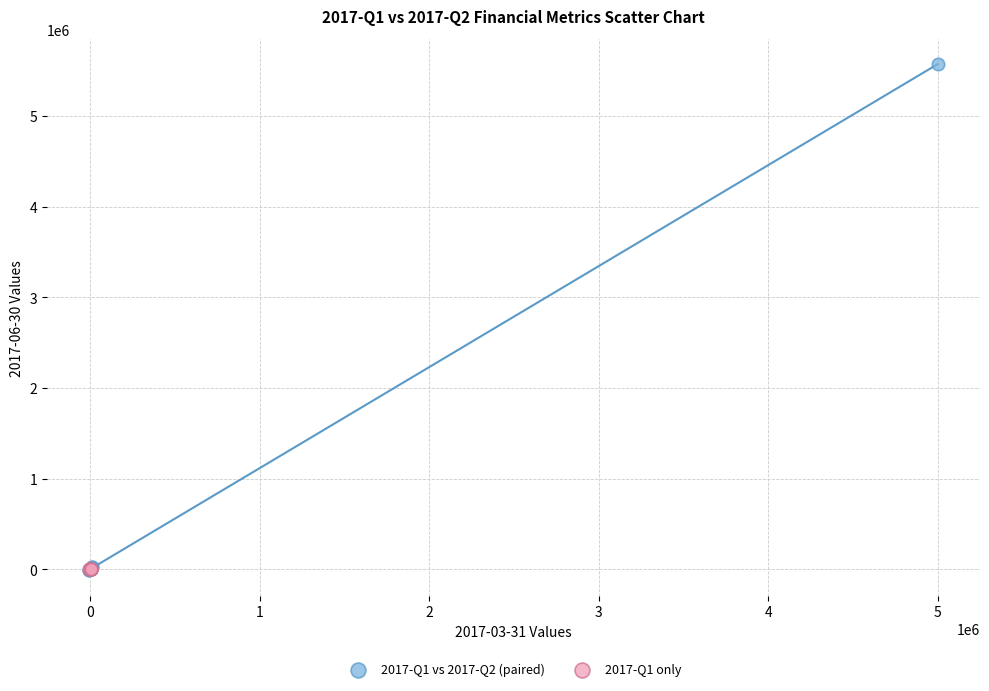

Which series contains the highest Y value?

2017-Q1 vs 2017-Q2 (paired)